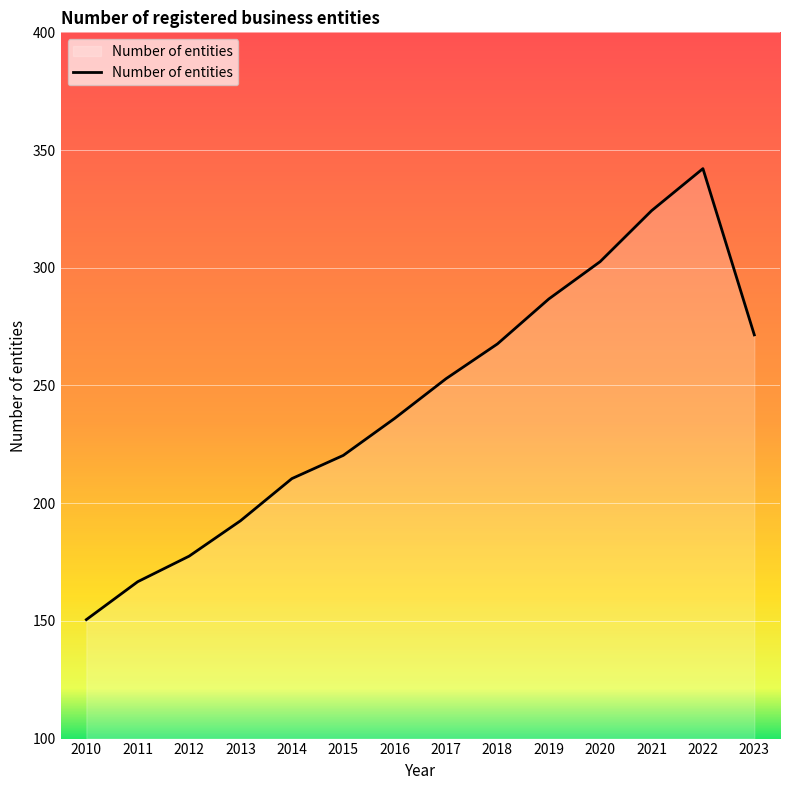

Read the value at 2016.

236.0